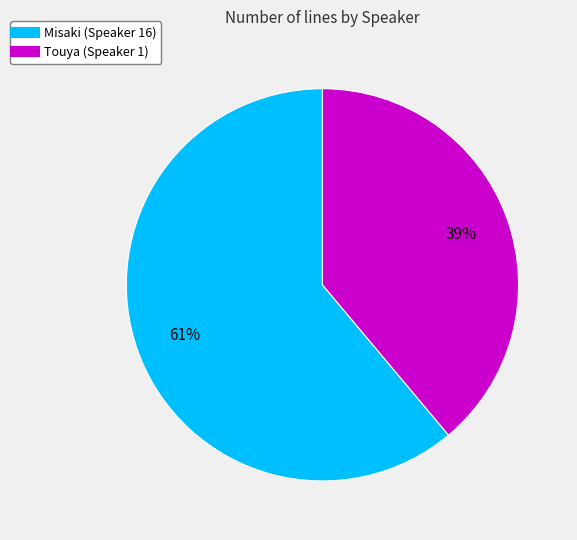

How many slices are in this pie chart?

2